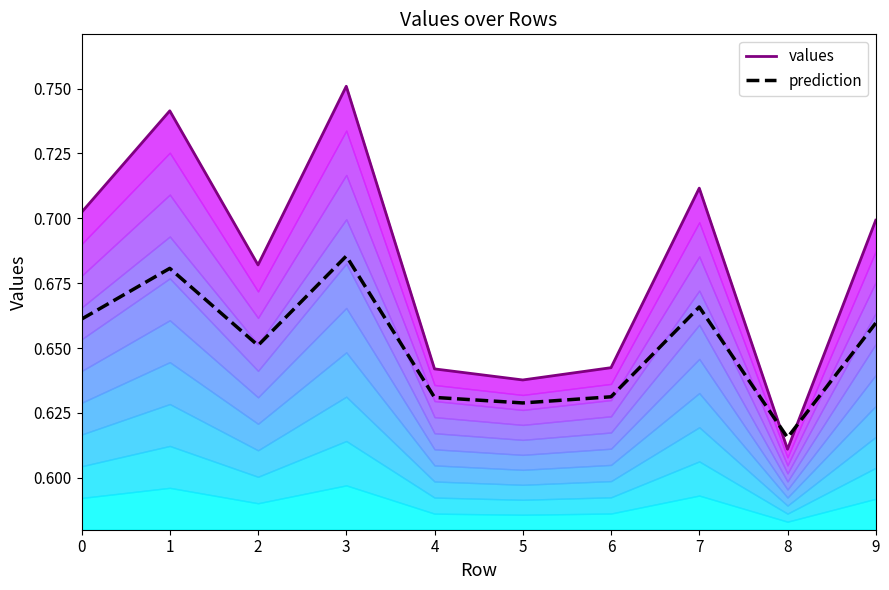

In prediction, how many points are lower than both neighbors (excluding endpoints)?

3